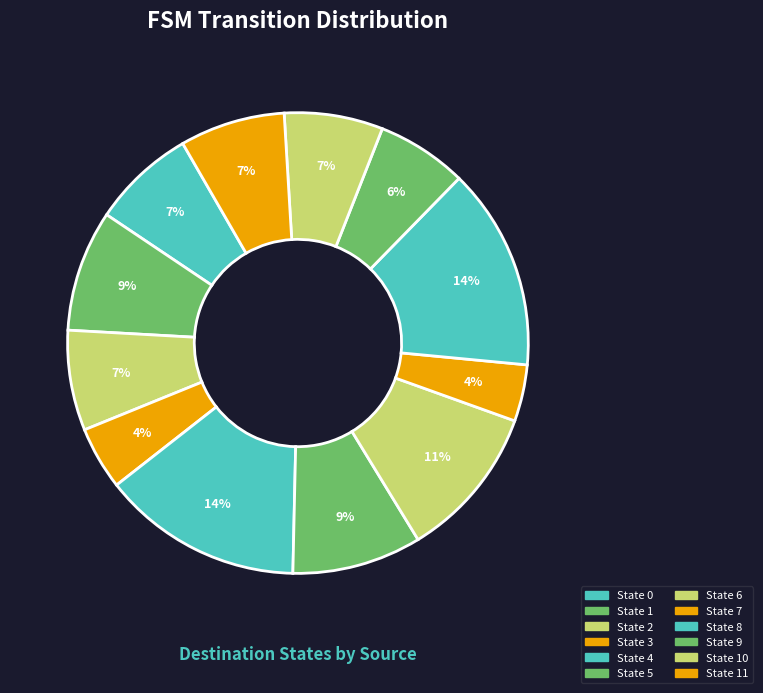

Which slice is the largest?

State 8